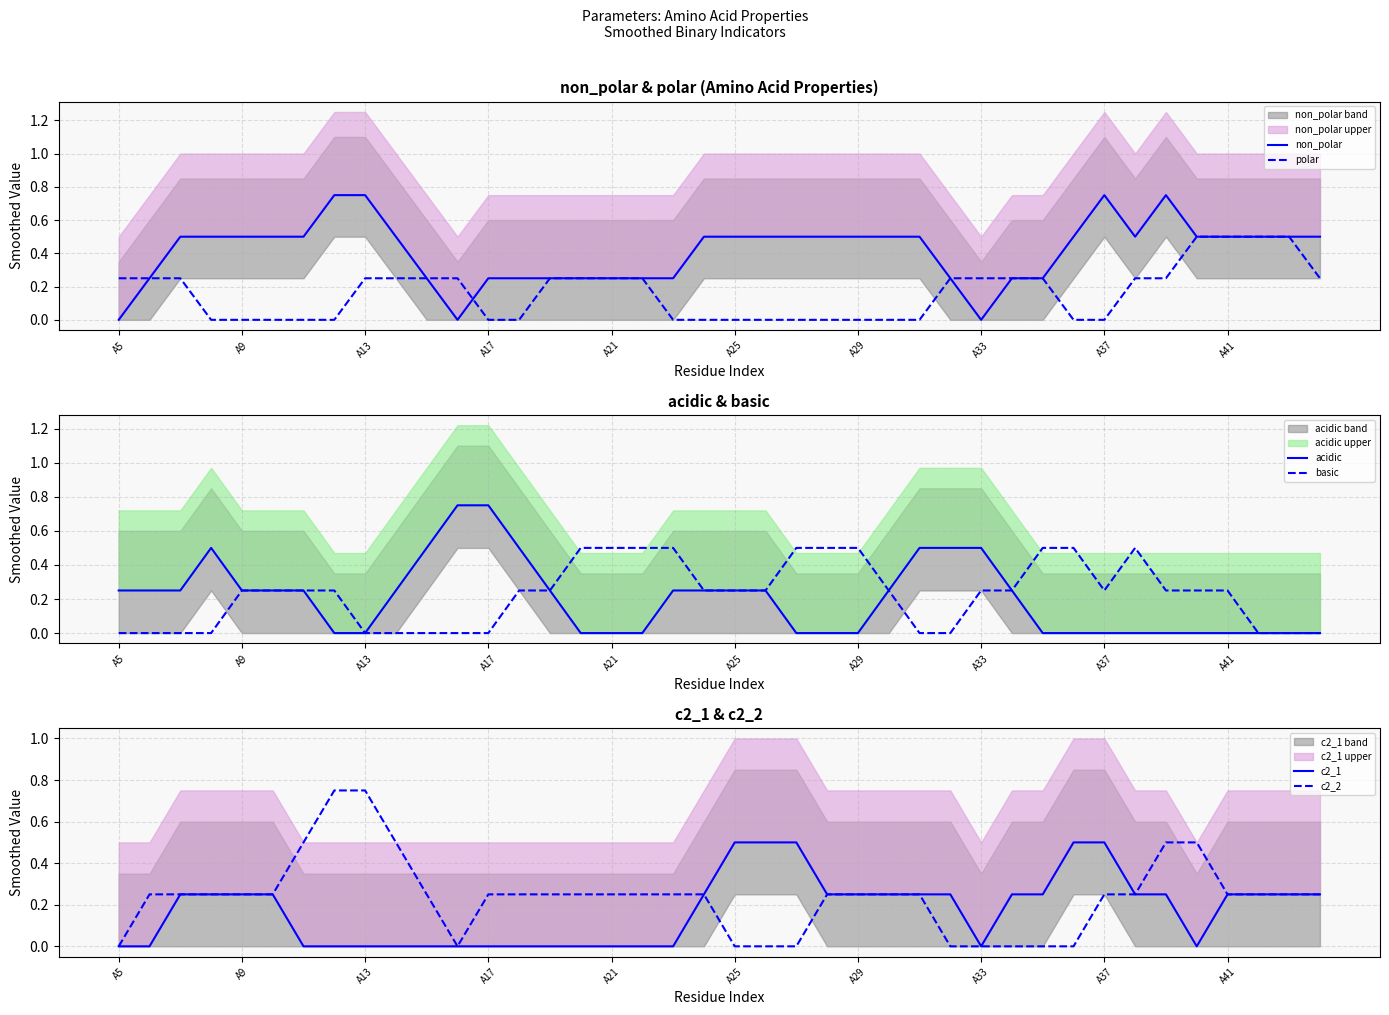

Which category has the lowest value in the c2_1 series?

A5